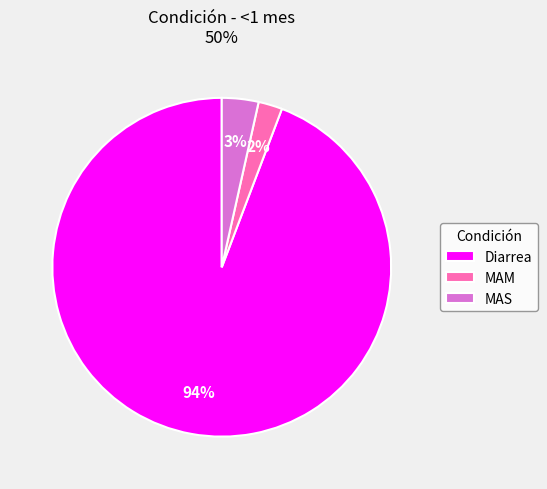

Which has a higher value, Diarrea or MAM?

Diarrea